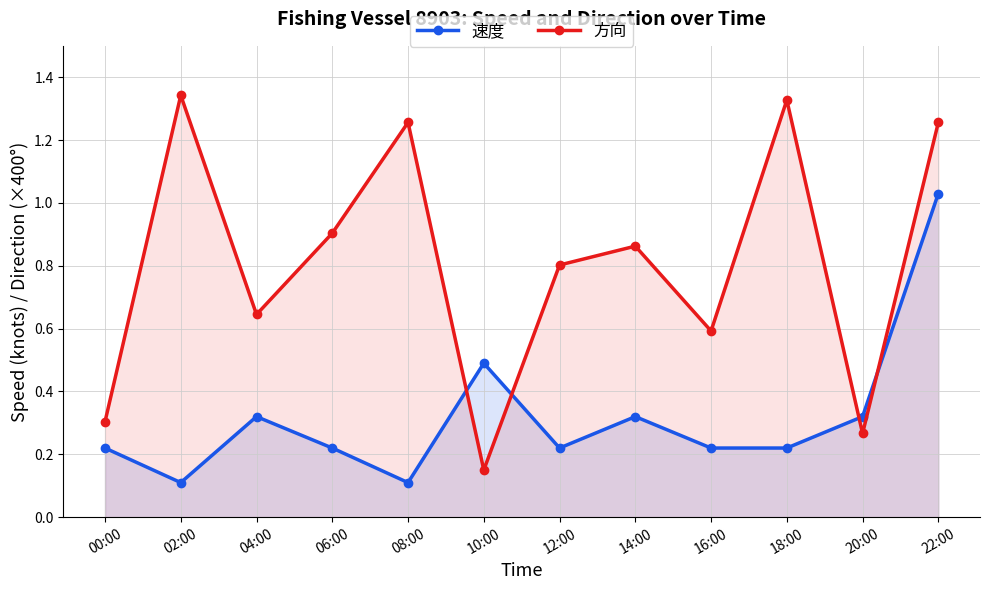

What is the value of the 速度 point at the 6th from the left?

0.5